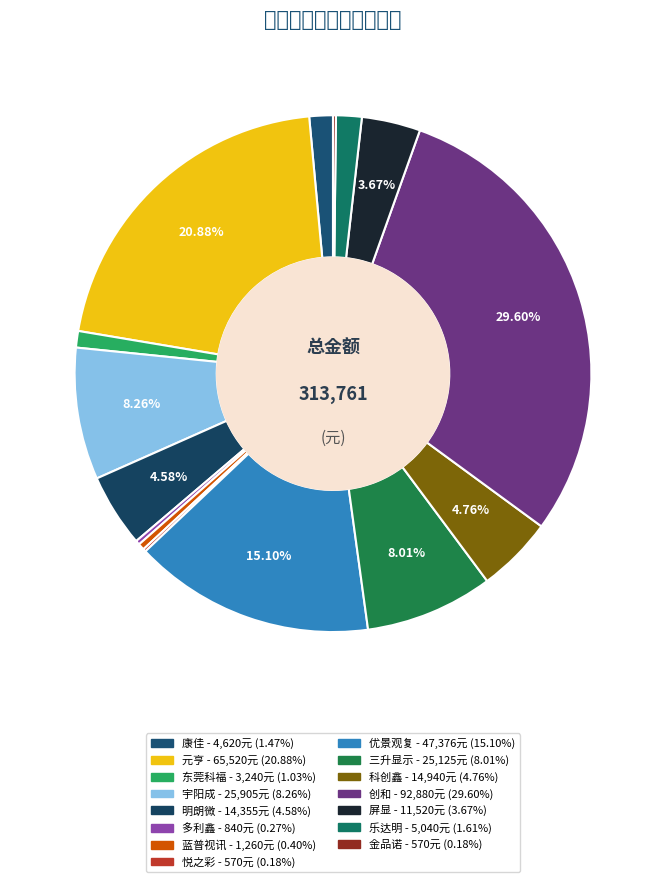

Does 优景观复 account for over 50% of the chart?

No